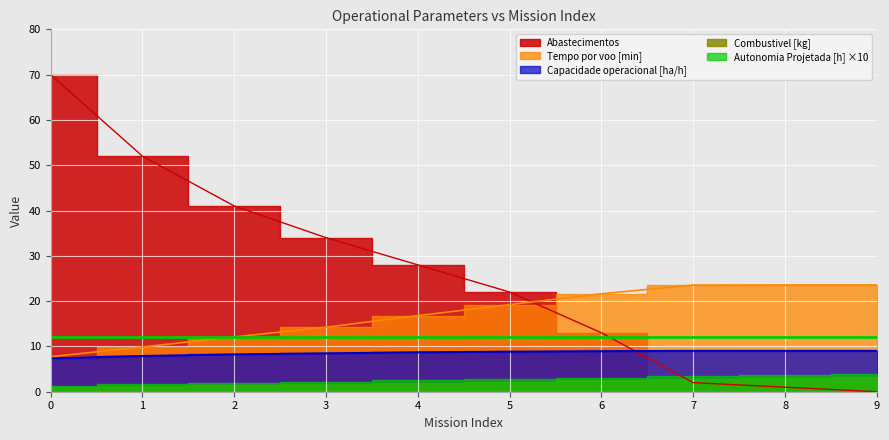

Rank the categories by Autonomia Projetada [h] value from highest to lowest.

0, 1, 2, 3, 4, 5, 6, 7, 8, 9